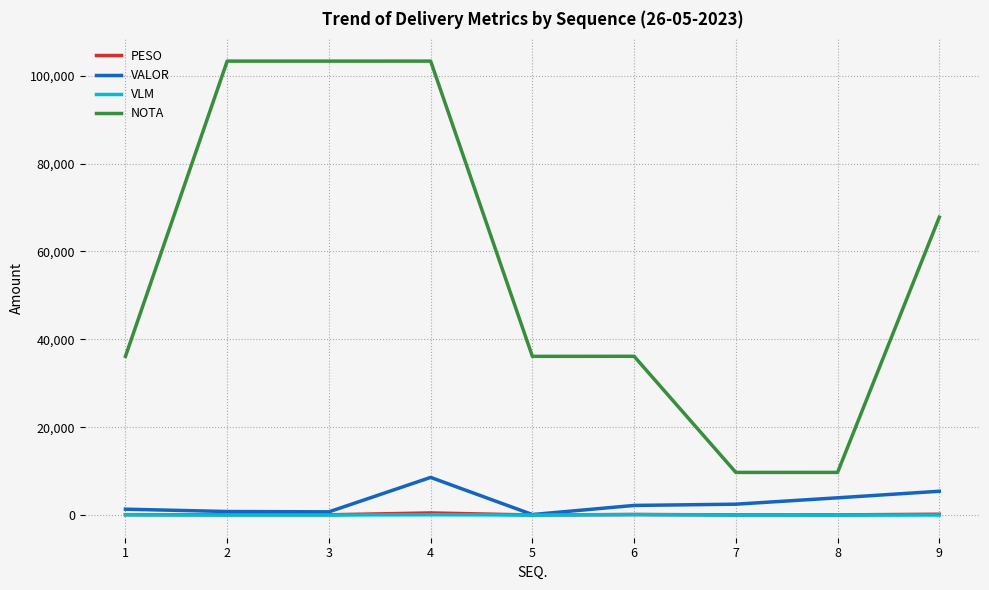

What is the maximum value for NOTA?

103315.0